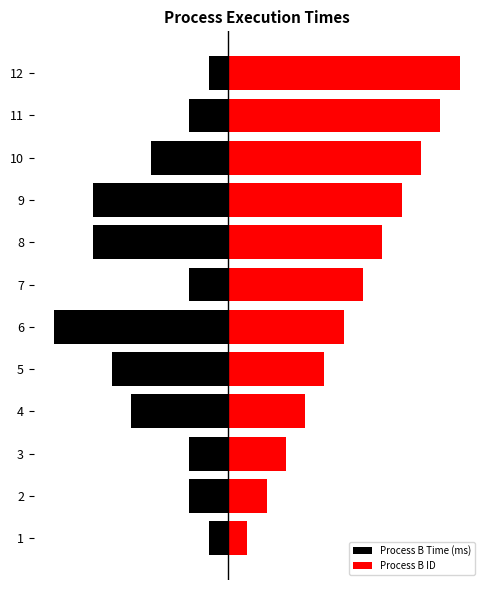

Reading right to left, what are all the values shown in this chart?

Process B Time (ms): -1	-2	-4	-7	-7	-2	-9	-6	-5	-2	-2	-1
Process B ID: 12	11	10	9	8	7	6	5	4	3	2	1